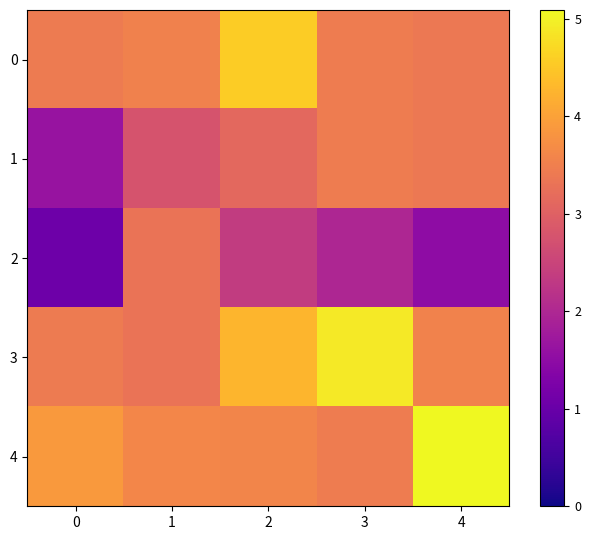

What is the difference between the highest and lowest values at 2?

2.2